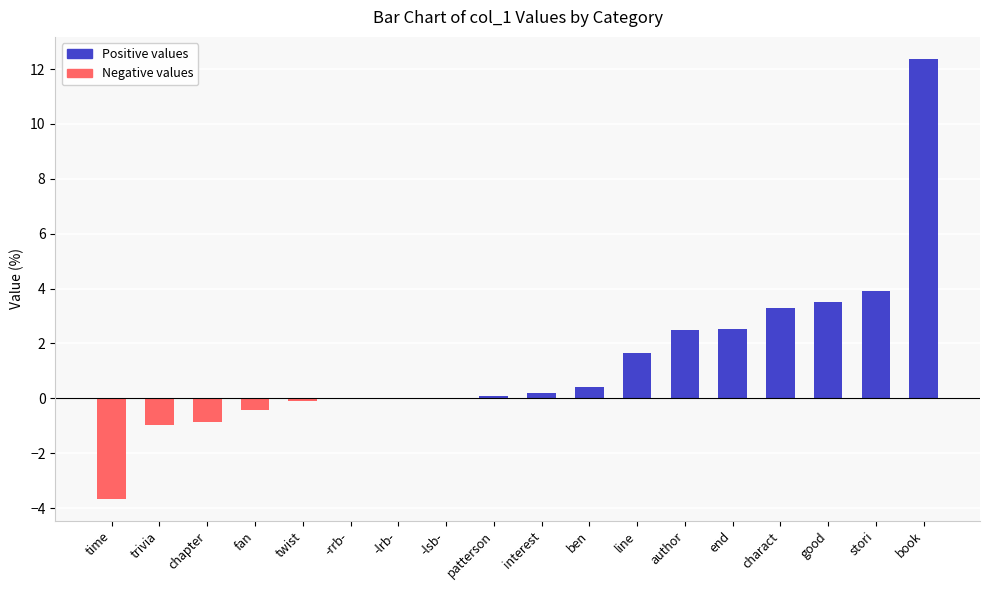

Reading right to left, what are all the values shown in this chart?

book=12.4	stori=3.9	good=3.5	charact=3.3	end=2.5	author=2.5	line=1.7	ben=0.4	interest=0.2	patterson=0.1	-lsb-=0.0	-lrb-=0.0	-rrb-=0.0	twist=-0.1	fan=-0.4	chapter=-0.9	trivia=-1.0	time=-3.7